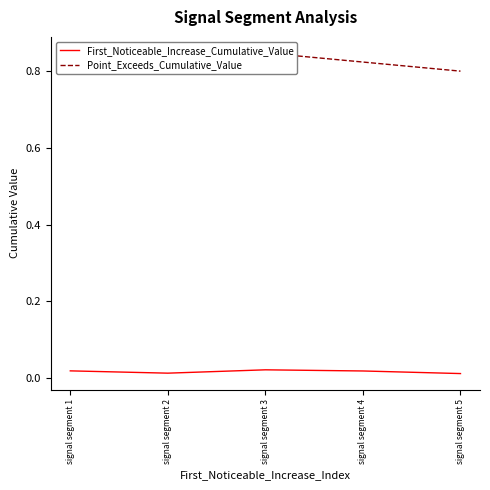

In First_Noticeable_Increase_Cumulative_Value, how many points are higher than both neighbors (excluding endpoints)?

1